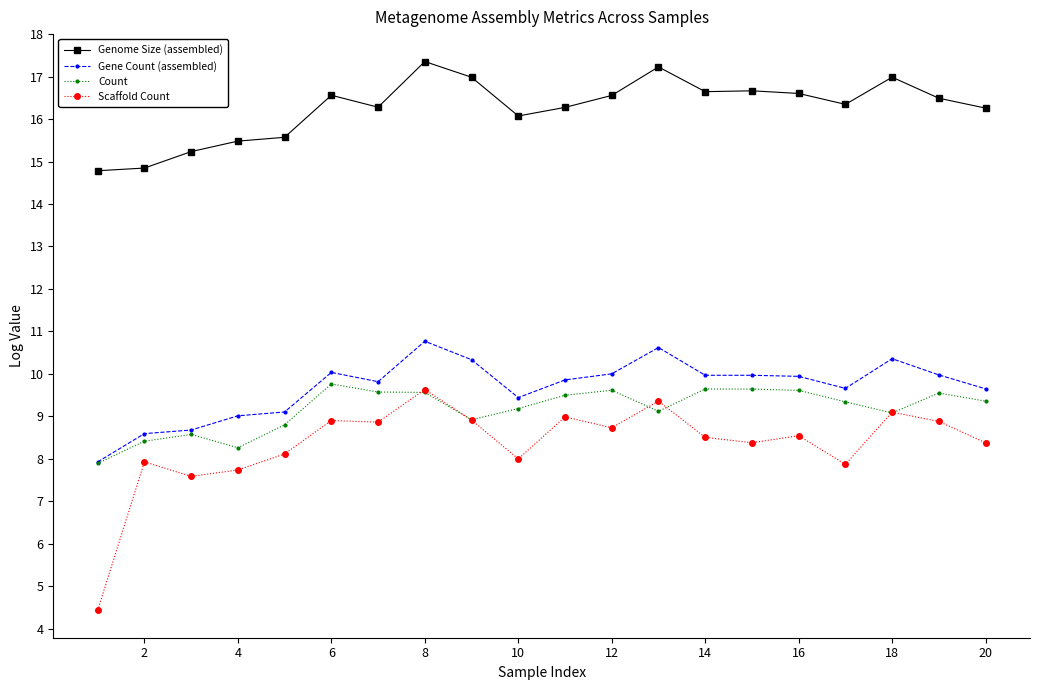

Which series has the largest range (max minus min)?

Scaffold Count